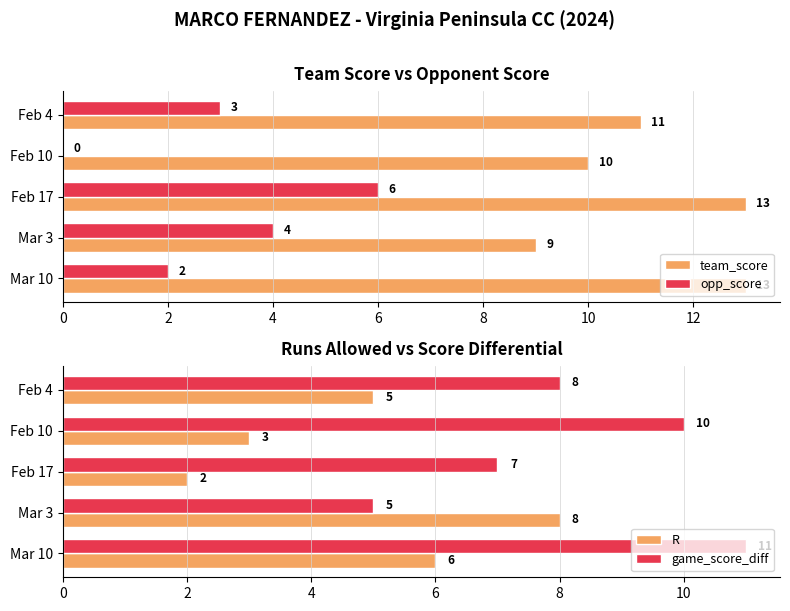

Count the game_score_diff values in the range 7 to 10.

3